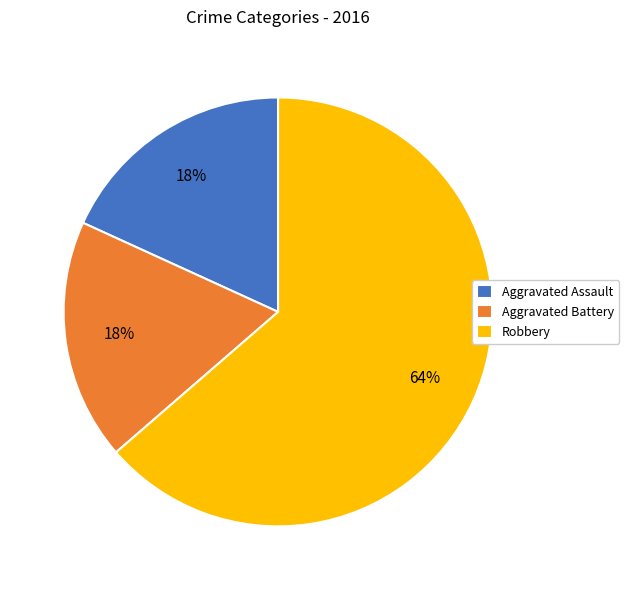

Does Aggravated Assault represent more than half of the total?

No